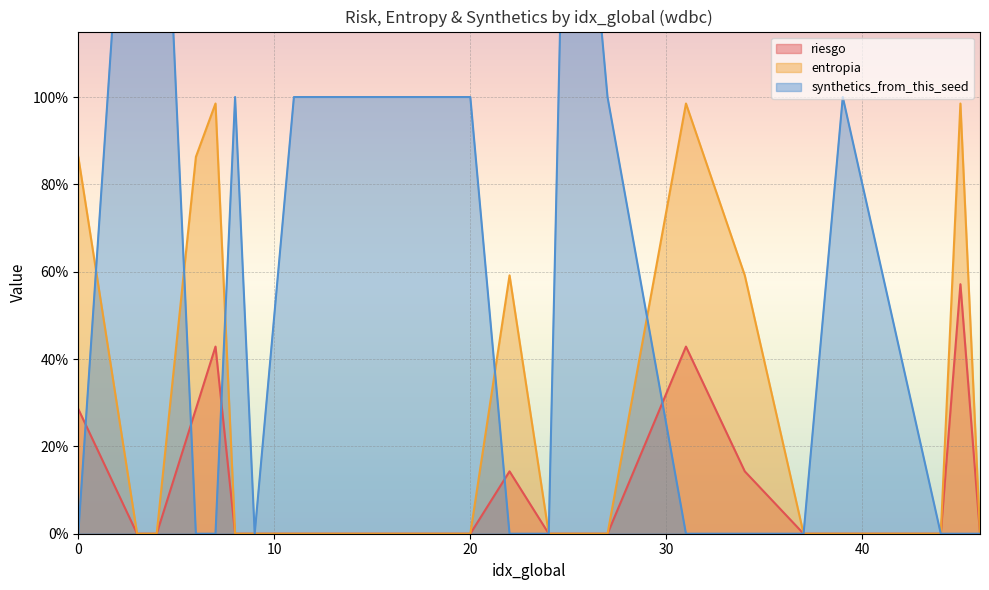

True or false: riesgo and entropia cross at least once.

False